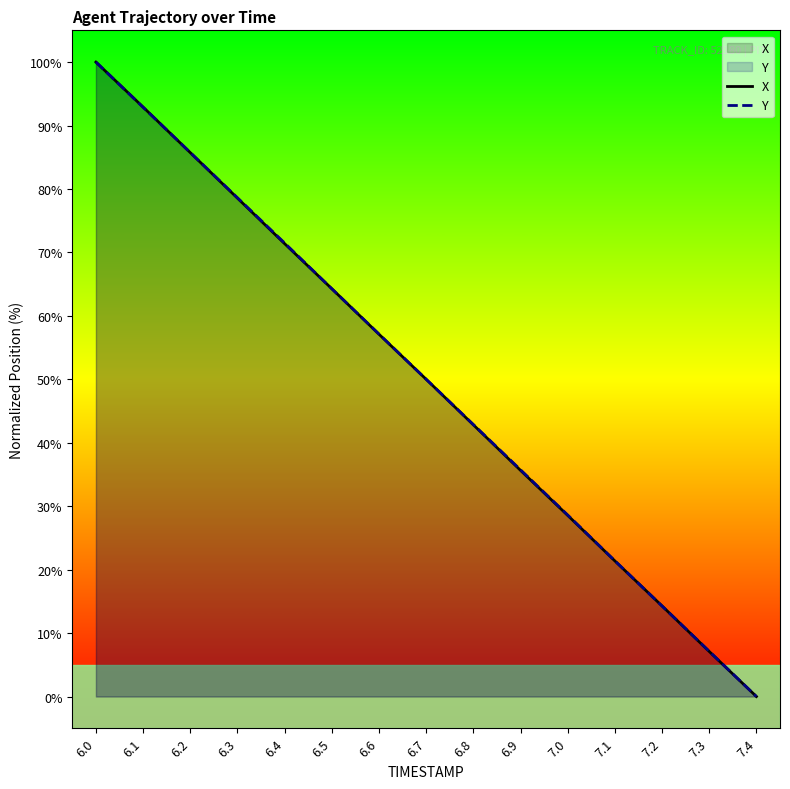

List the labels in order of Y value, largest first.

6.0, 6.1, 6.2, 6.3, 6.4, 6.5, 6.6, 6.7, 6.8, 6.9, 7.0, 7.1, 7.2, 7.3, 7.4